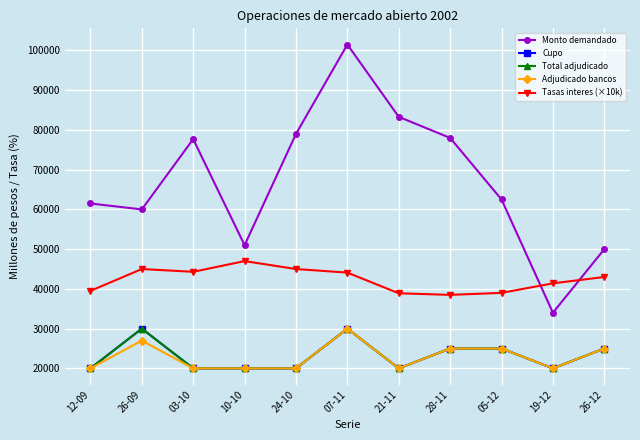

True or false: Cupo has more than 0 points higher than both neighbors.

True